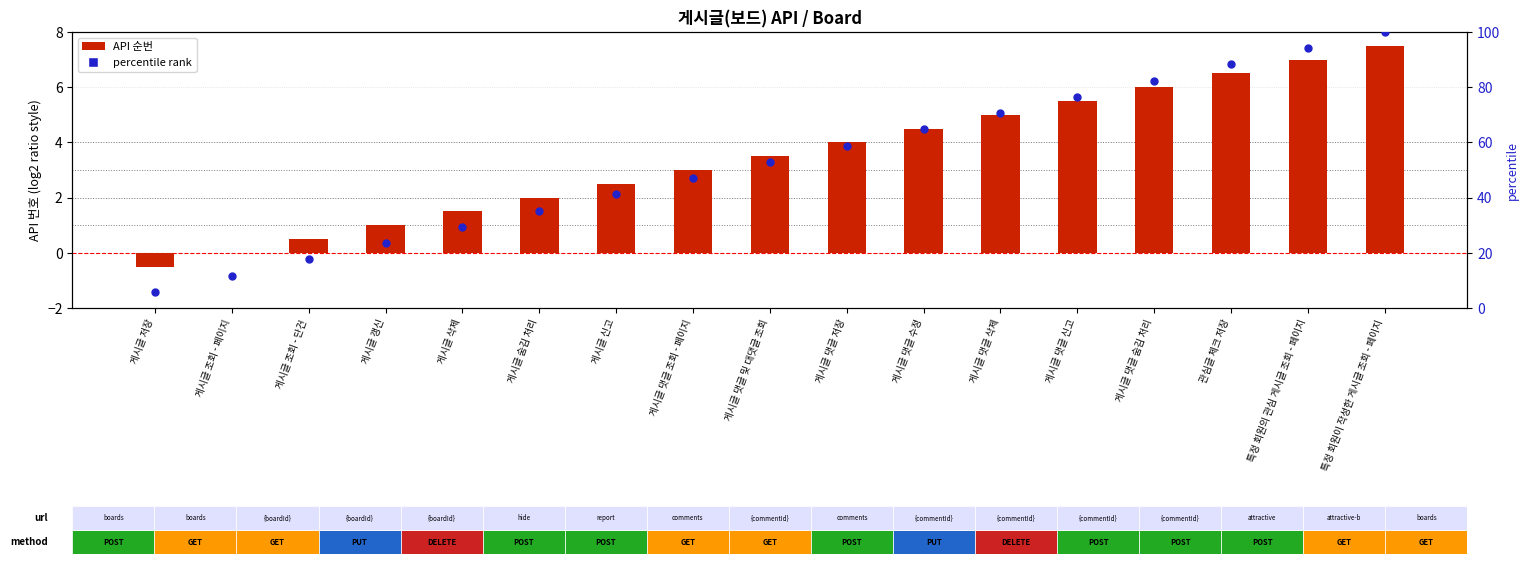

What are all the series names shown in the legend?

API 순번, percentile